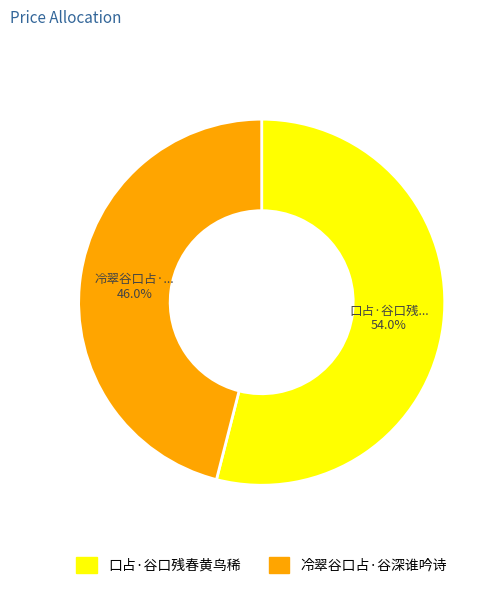

Which has a higher value, 口占·谷口残春黄鸟稀 or 冷翠谷口占·谷深谁吟诗?

口占·谷口残春黄鸟稀